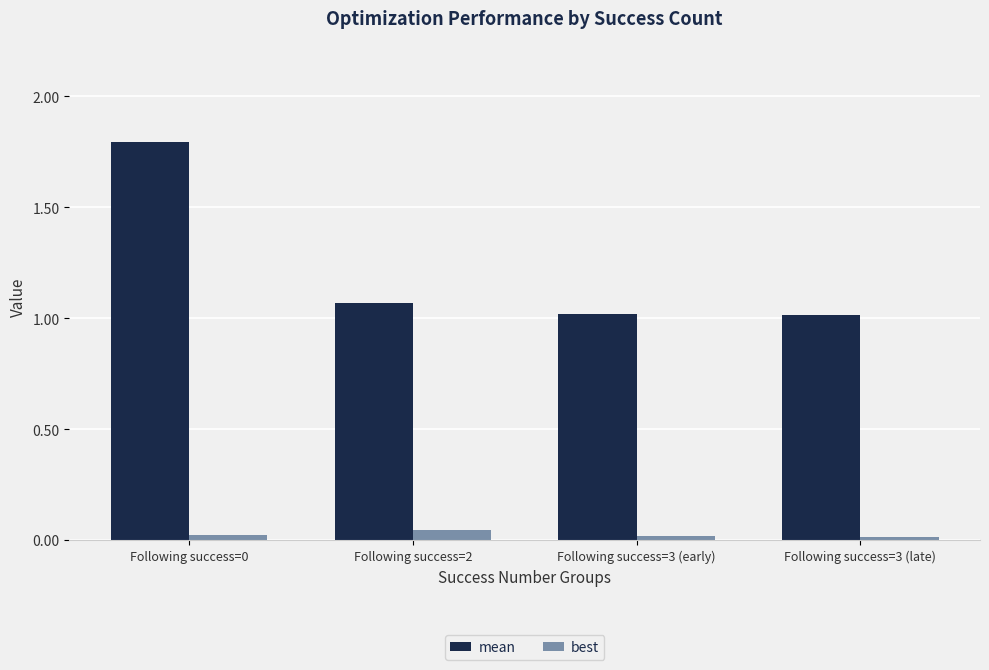

What is the label of the 3rd bar from the left?

Following success=3 (early)